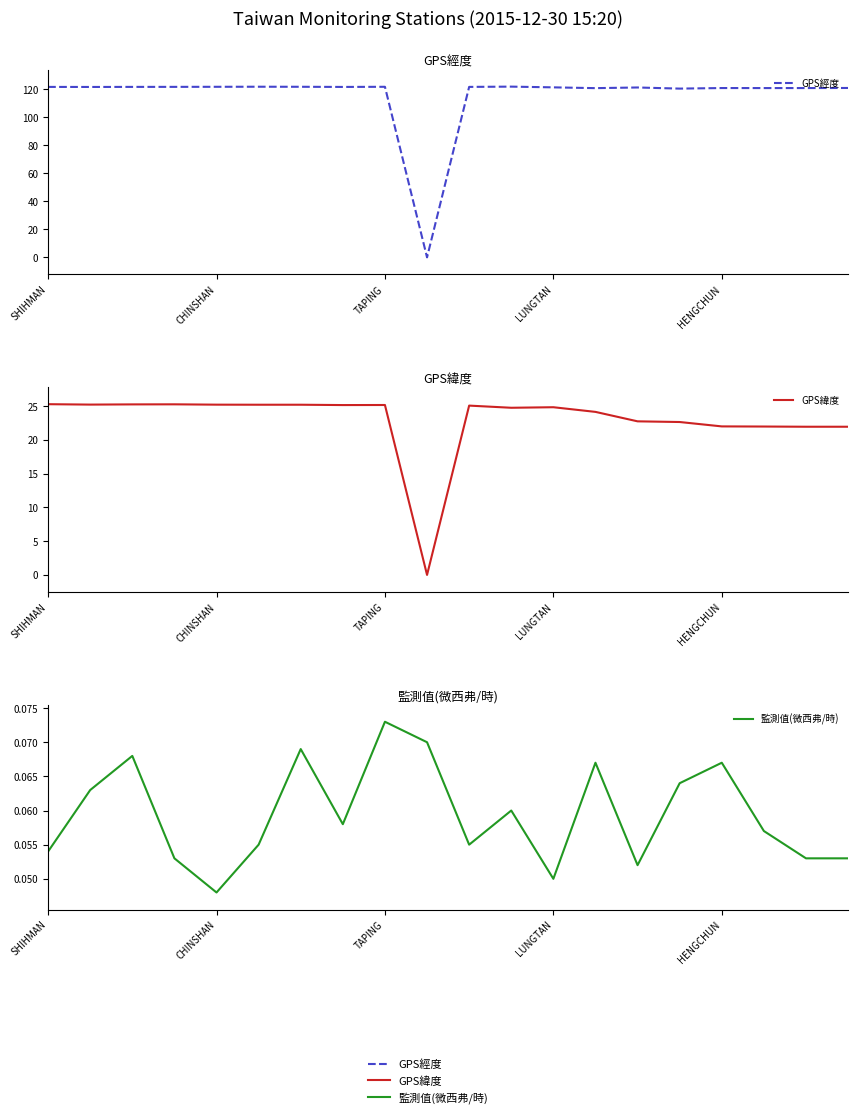

What is the average value of the GPS緯度 series?

23.0